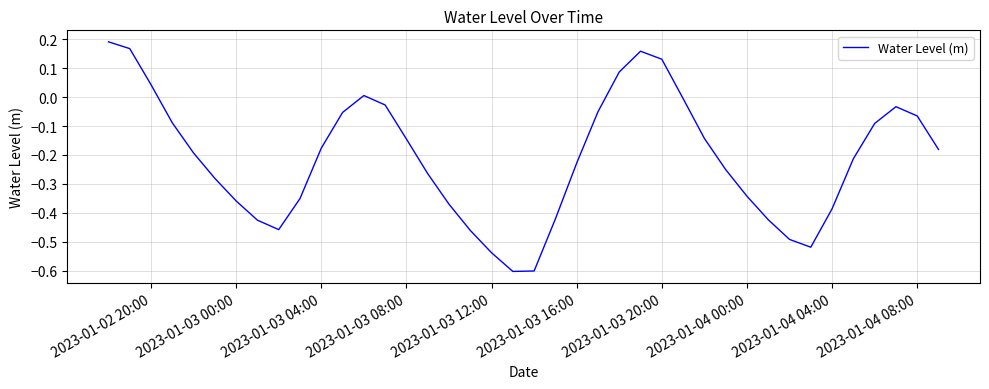

Is this an area chart (filled region under the line)?

No